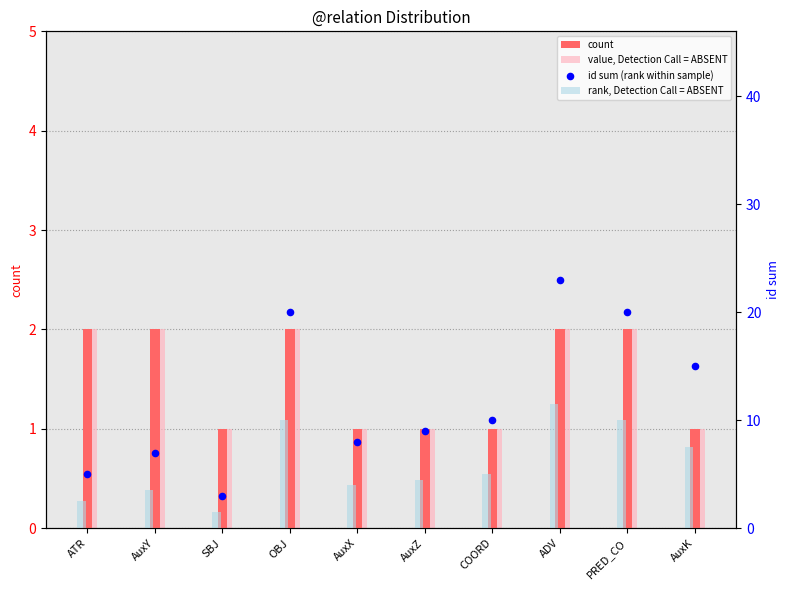

At how many categories does at least one series exceed 8?

6